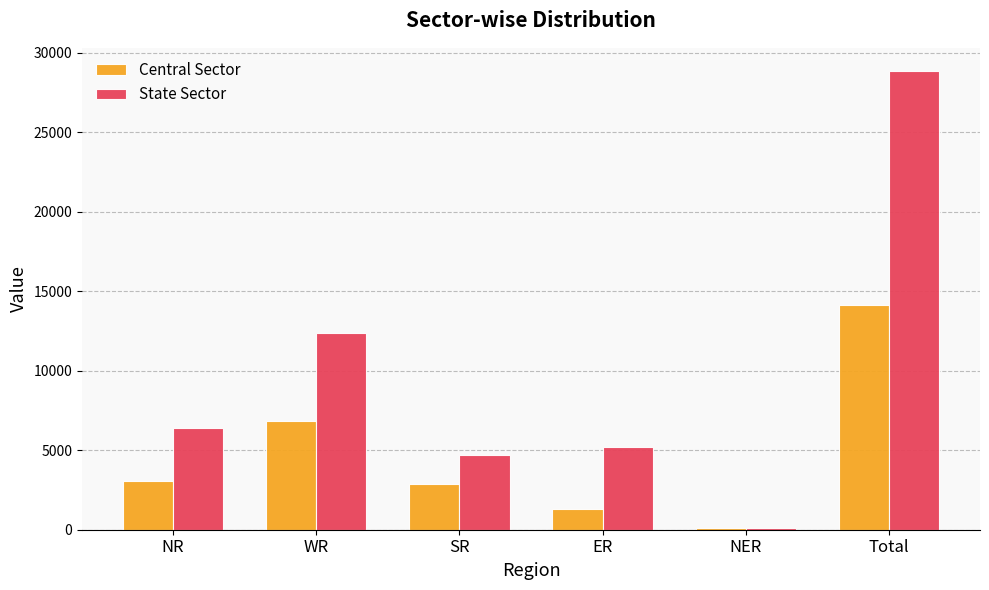

Read the State Sector value at SR.

4686